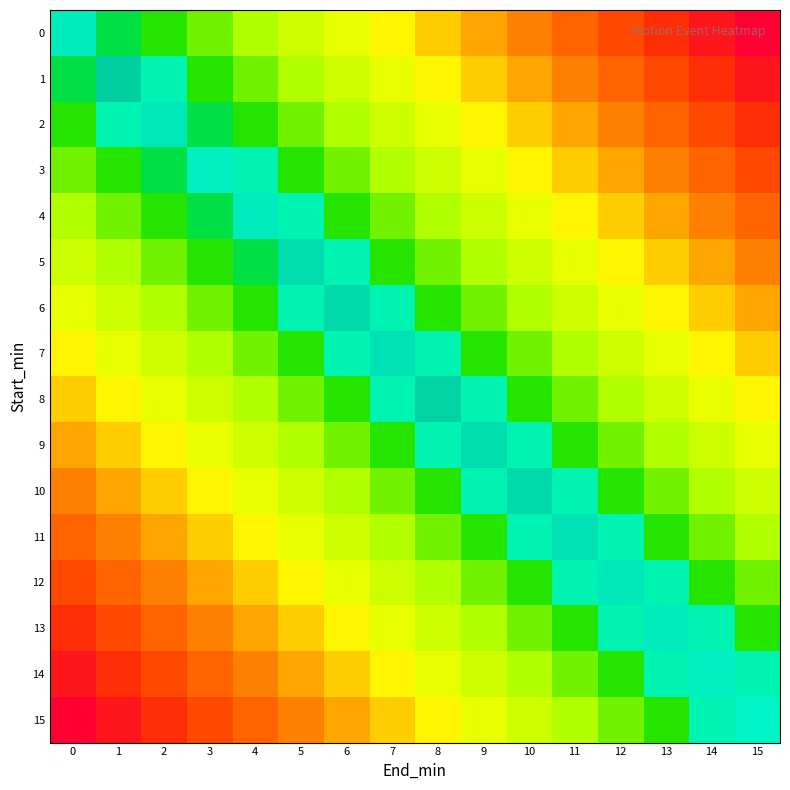

What is the approximate value of 0 at 0?

3